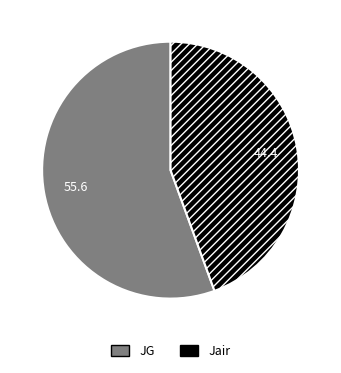

Between JG and Jair, which is larger?

JG